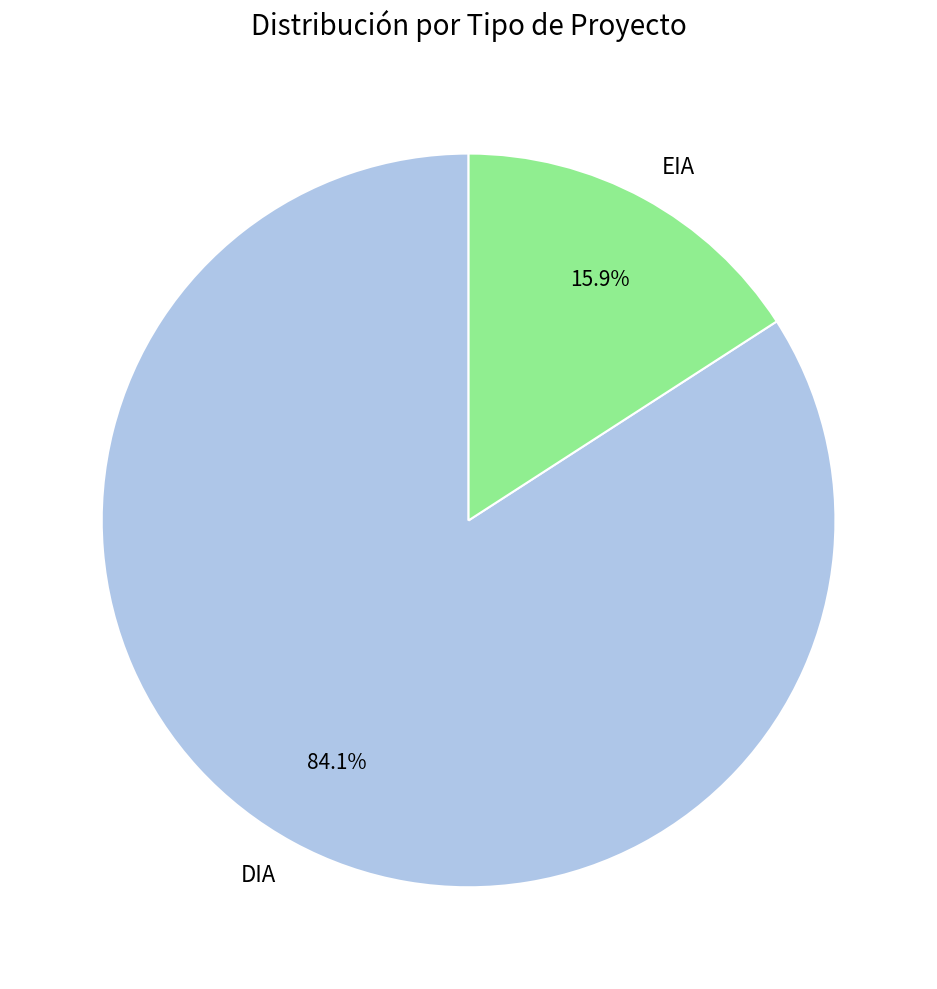

Which category has the smallest portion of the pie?

EIA